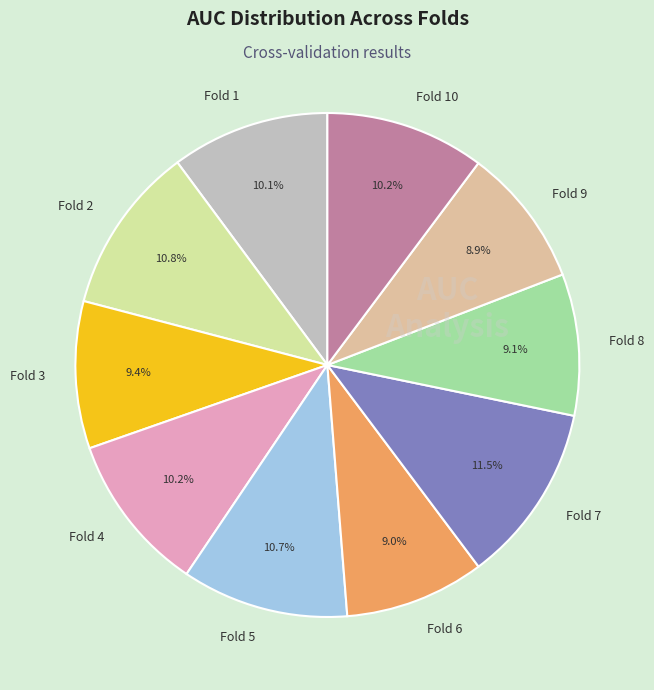

Which has a higher value, Fold 6 or Fold 10?

Fold 10